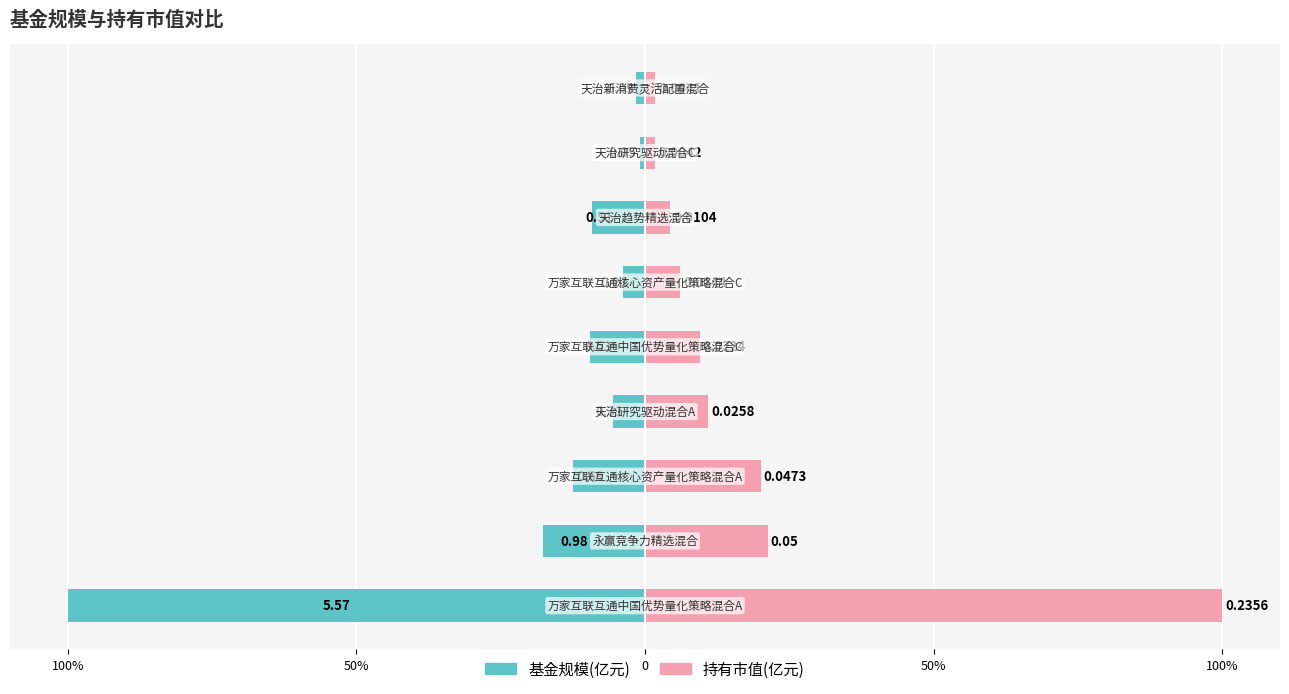

Reading left to right, what are all the values shown in this chart?

基金规模(亿元): -100.0	-17.6	-12.4	-5.6	-9.5	-3.8	-9.2	-0.9	-1.6
持有市值(亿元): 100.0	21.2	20.1	11.0	9.5	6.1	4.4	1.8	1.7